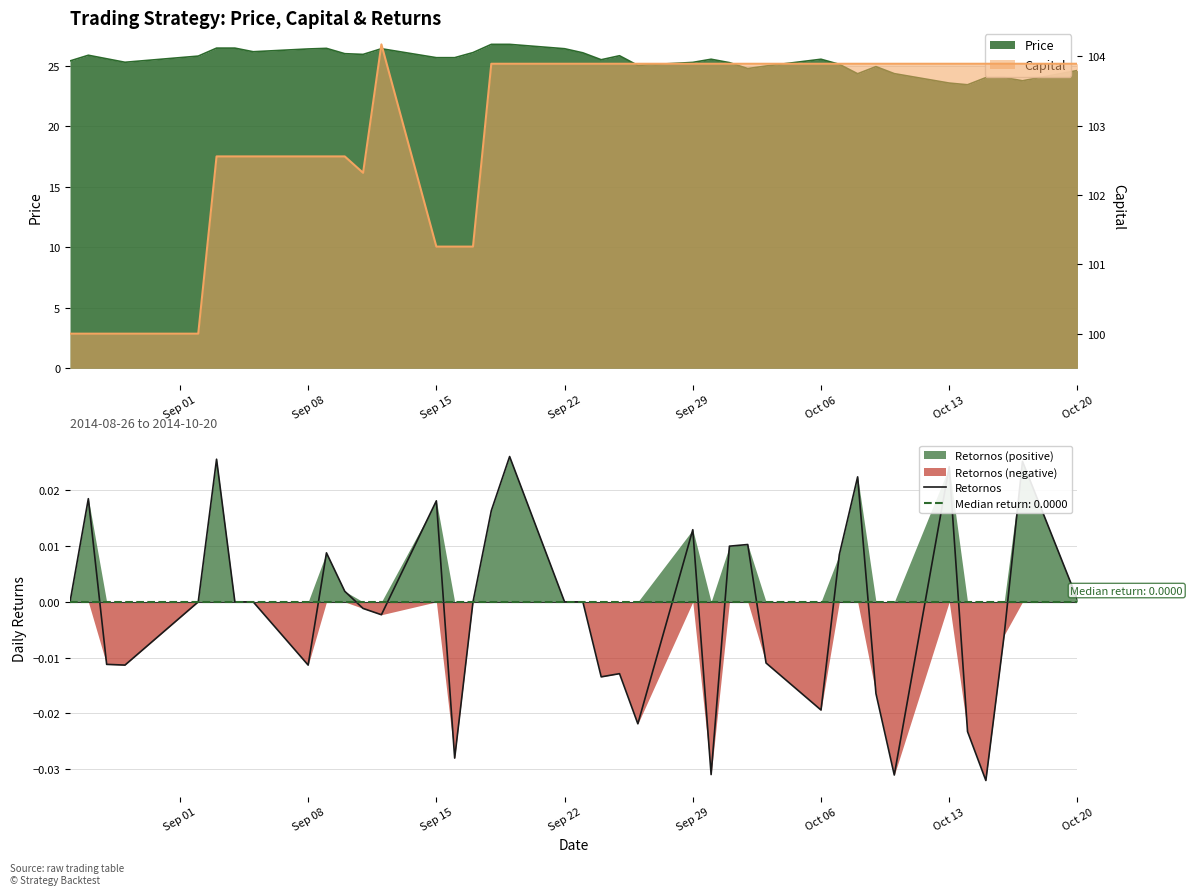

Count the number of values greater than 0.

15